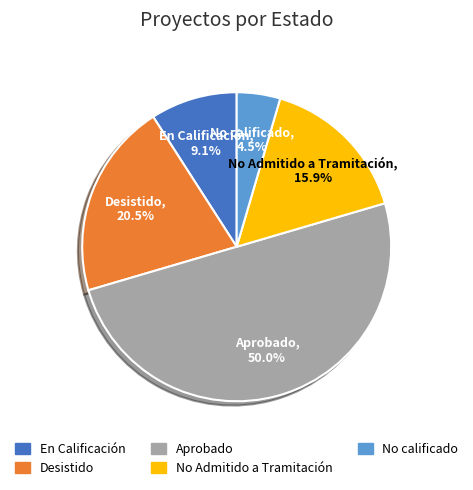

Combined, what portion of the pie is Desistido and No Admitido a Tramitación?

36.4%